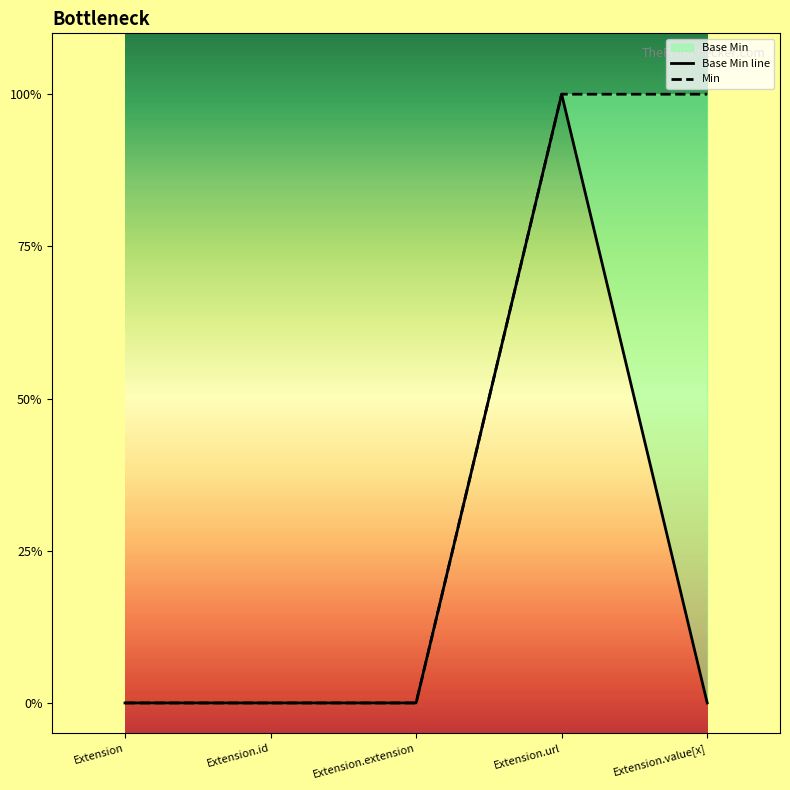

What is the label of the 5th point from the right?

Extension